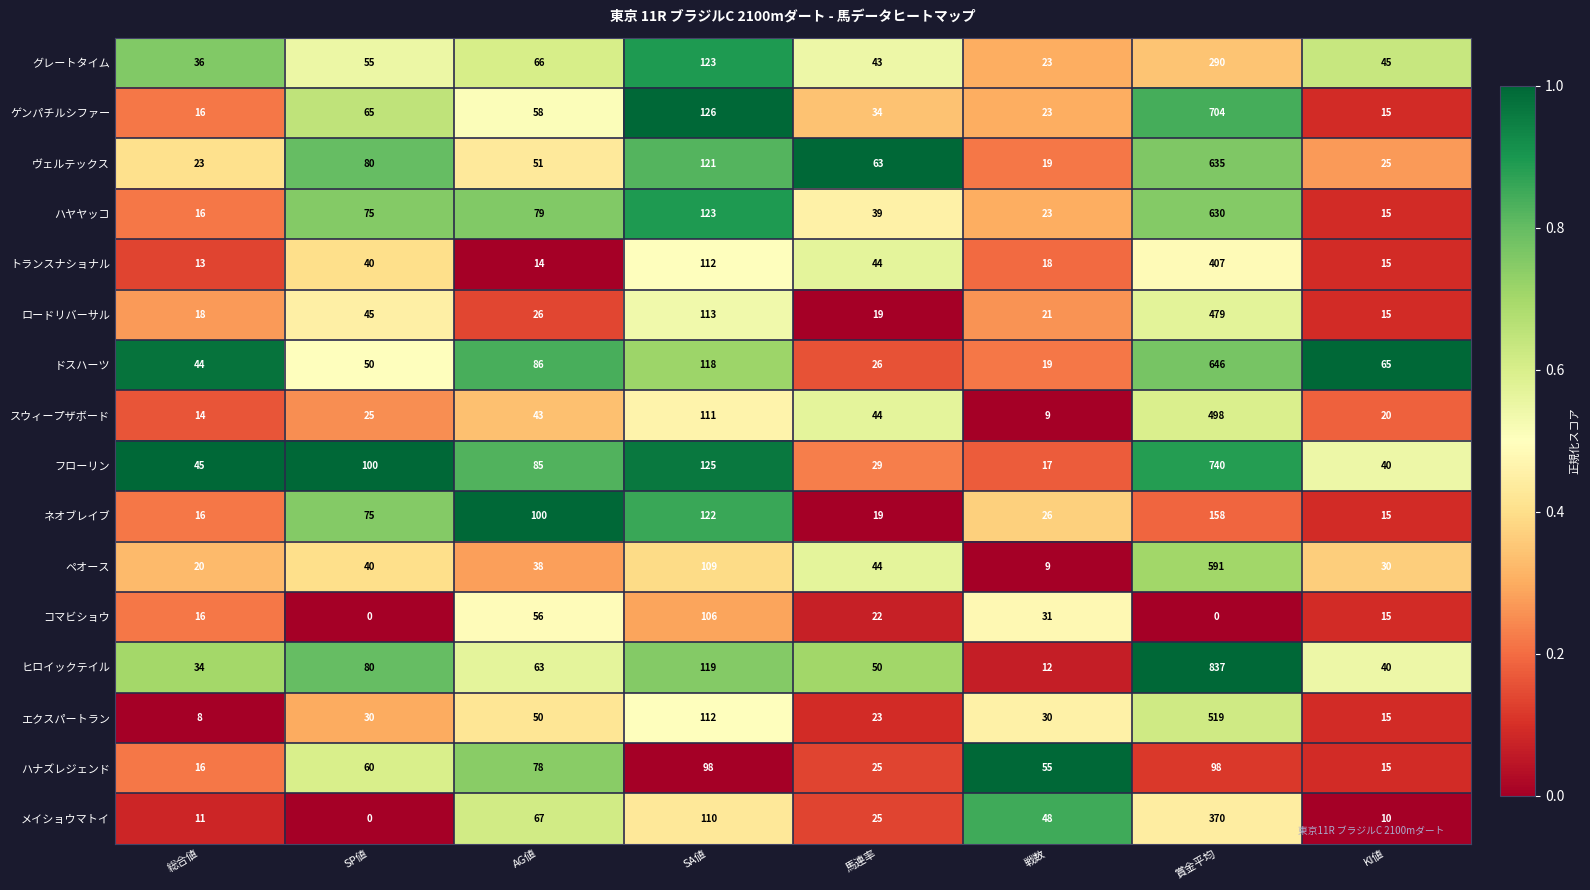

What is the difference between the コマビショウ values at 馬連率 and AG値?

34